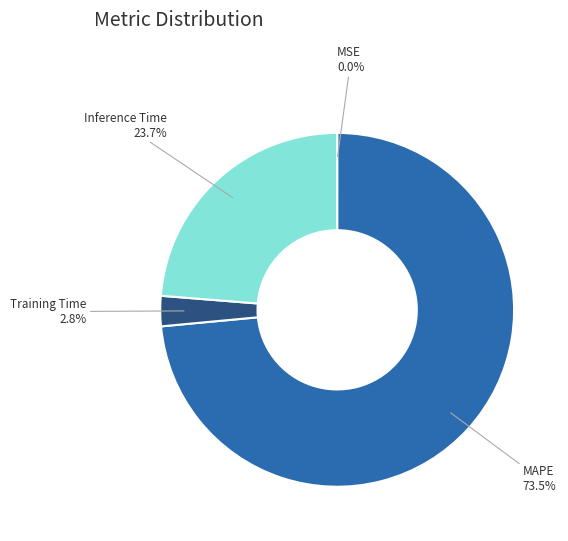

Does MAPE account for over 50% of the chart?

Yes